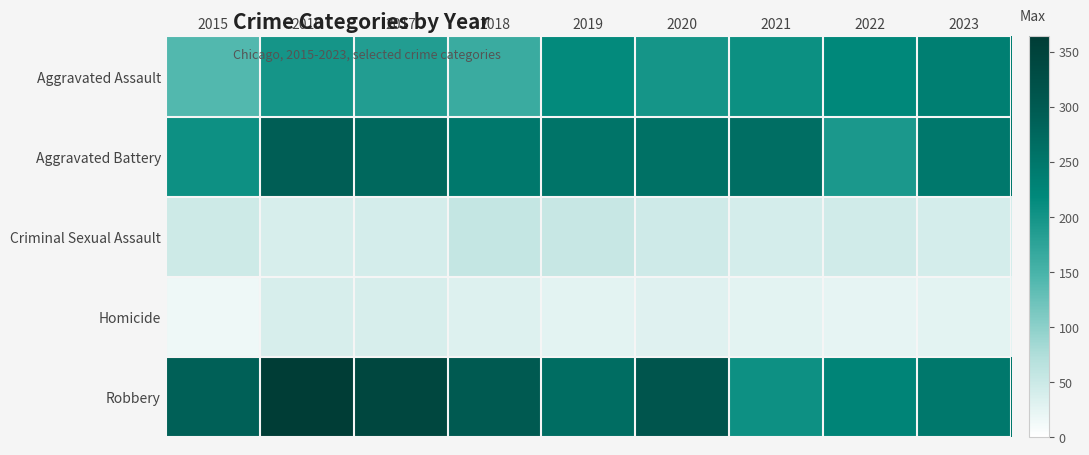

At 2023, list the series in order from smallest to largest.

Homicide, Criminal Sexual Assault, Aggravated Assault, Aggravated Battery, Robbery